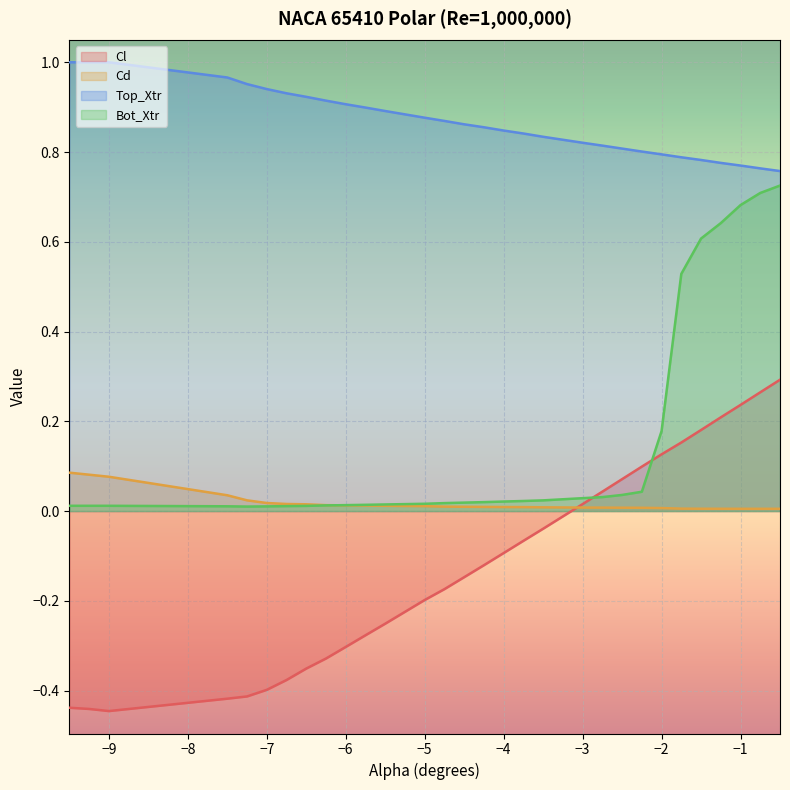

True or false: Cl and Top_Xtr intersect in this chart.

False